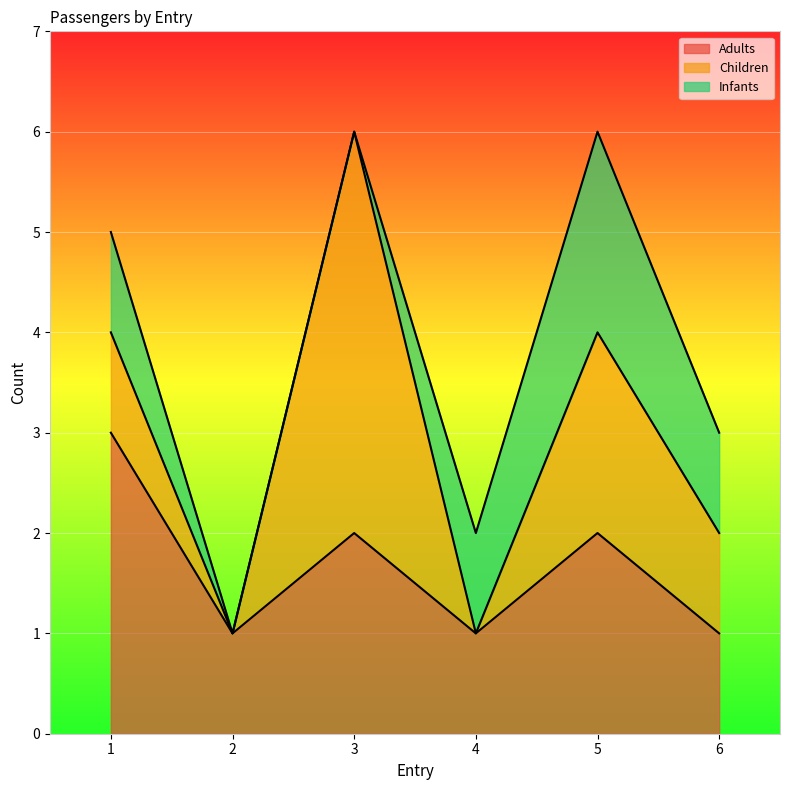

How many data points in Adults are above 2?

1